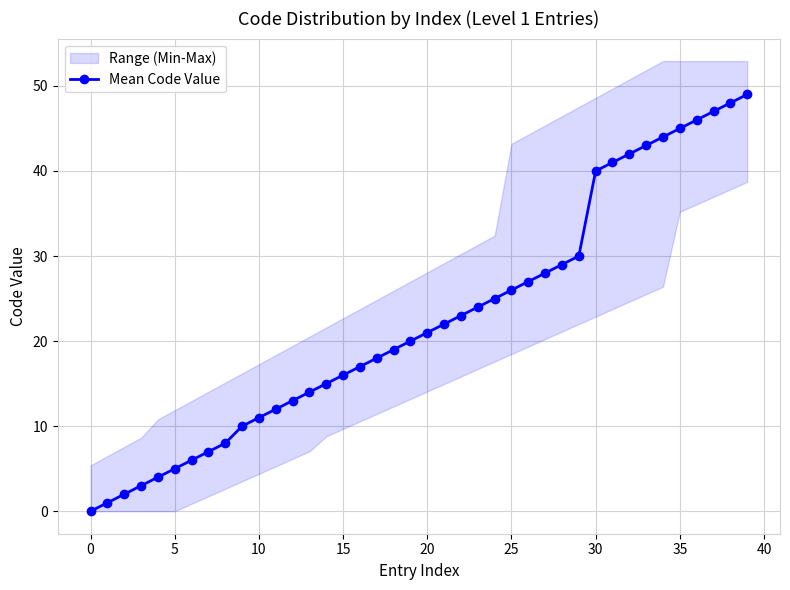

True or false: Mean Code Value has a value of 3 at 10.

False